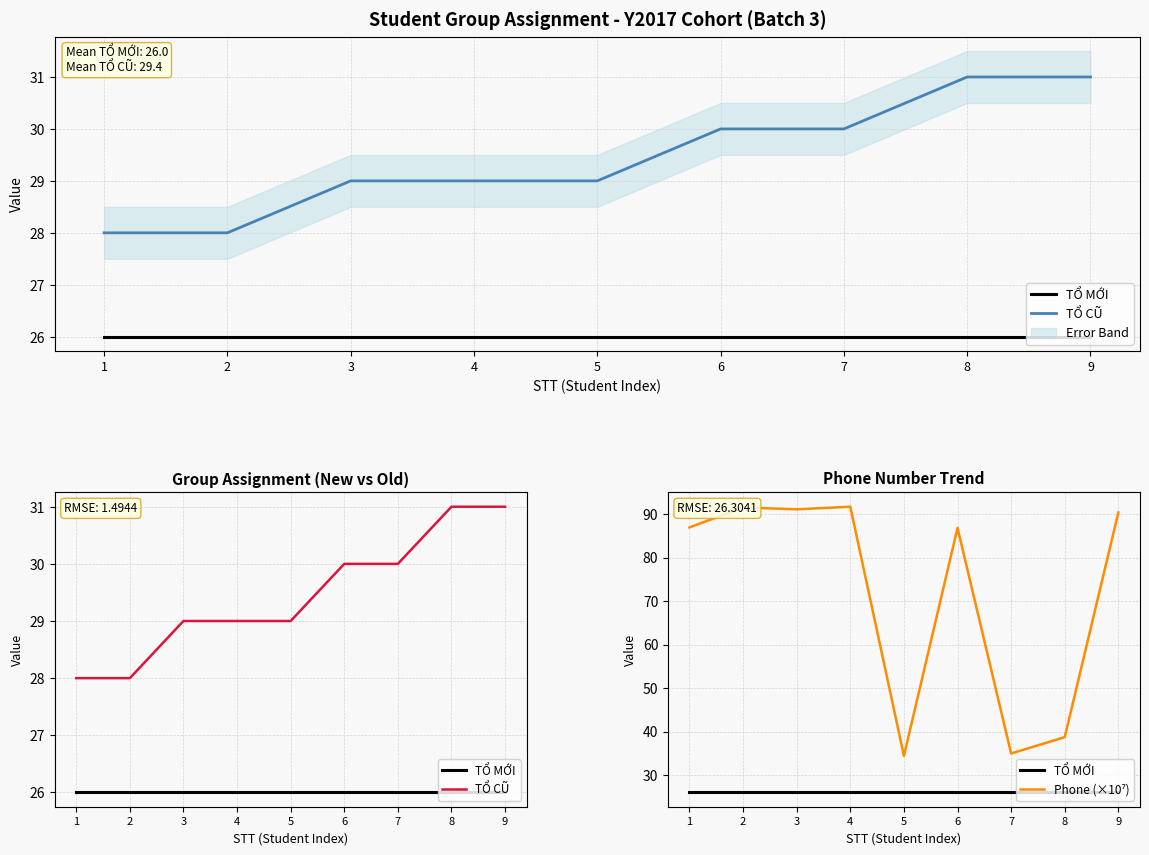

What is the maximum value shown in the chart?

91.7